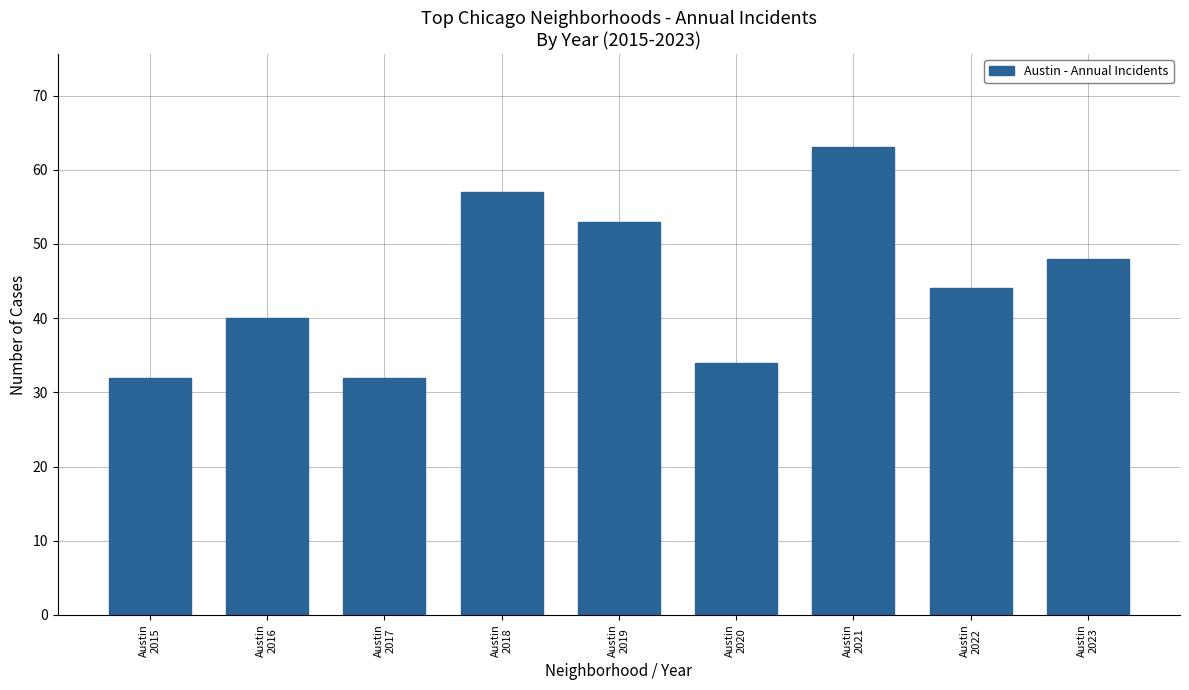

What is the value of the 8th bar from the left?

44